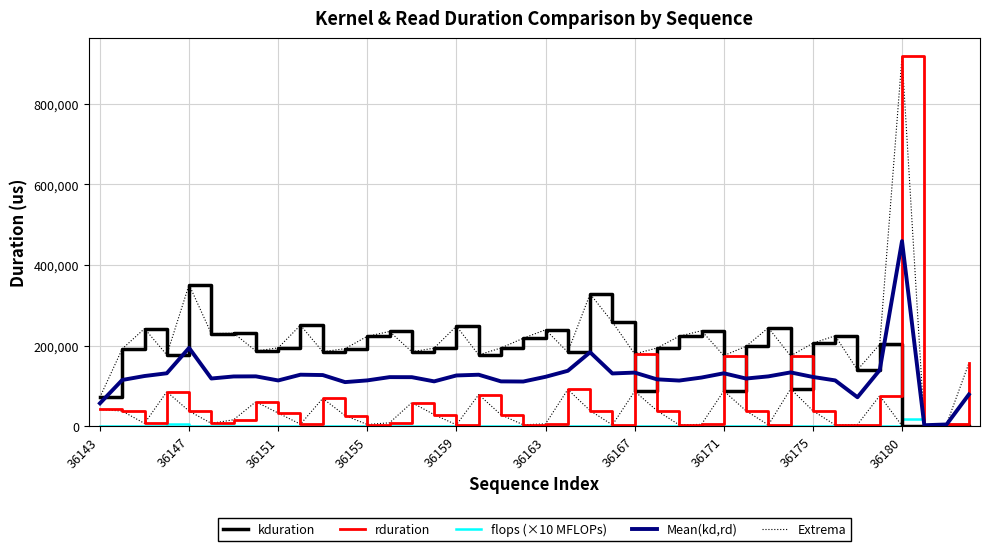

Reading right to left, list all the values displayed in this chart.

kduration: 992.0	3456.0	768.0	959.0	202974.0	139454.0	224125.0	205885.0	92319.0	244061.0	198109.0	87263.0	236701.0	223165.0	193693.0	86336.0	258397.0	328156.0	183646.0	239101.0	218077.0	193981.0	176766.0	248221.0	193566.0	184478.0	234909.0	222941.0	192222.0	184606.0	250493.0	194206.0	186494.0	230686.0	229565.0	350939.0	176926.0	241949.0	191741.0	71743.0
rduration: 155774.0	4640.0	3584.0	917557.0	75455.0	3840.0	2753.0	38080.0	174303.0	2816.0	38016.0	174974.0	4352.0	2944.0	38497.0	179325.0	2944.0	38527.0	90942.0	5632.0	3201.0	28032.0	78271.0	3200.0	28511.0	58398.0	8224.0	3968.0	26176.0	68831.0	4703.0	32416.0	60479.0	15776.0	6752.0	37312.0	85343.0	6688.0	37248.0	41440.0
flops (×10 MFLOPs): 2684.4	1.6	0.3	16441.7	0.0	0.0	0.2	1.3	0.0	0.2	1.3	0.0	0.0	0.7	5.2	0.0	0.7	5.2	0.0	0.0	1.3	10.5	0.0	1.3	10.5	0.0	0.0	2.6	21.0	21.0	2.6	21.0	0.0	0.0	5.2	41.9	6039.8	5.2	41.9	283.1
Mean(kd,rd): 78383.0	4048.0	2176.0	459258.0	139214.5	71647.0	113439.0	121982.5	133311.0	123438.5	118062.5	131118.5	120526.5	113054.5	116095.0	132830.5	130670.5	183341.5	137294.0	122366.5	110639.0	111006.5	127518.5	125710.5	111038.5	121438.0	121566.5	113454.5	109199.0	126718.5	127598.0	113311.0	123486.5	123231.0	118158.5	194125.5	131134.5	124318.5	114494.5	56591.5
Extrema: 155774.0	4640.0	3584.0	917557.0	202974.0	139454.0	224125.0	205885.0	174303.0	244061.0	198109.0	174974.0	236701.0	223165.0	193693.0	179325.0	258397.0	328156.0	183646.0	239101.0	218077.0	193981.0	176766.0	248221.0	193566.0	184478.0	234909.0	222941.0	192222.0	184606.0	250493.0	194206.0	186494.0	230686.0	229565.0	350939.0	176926.0	241949.0	191741.0	71743.0